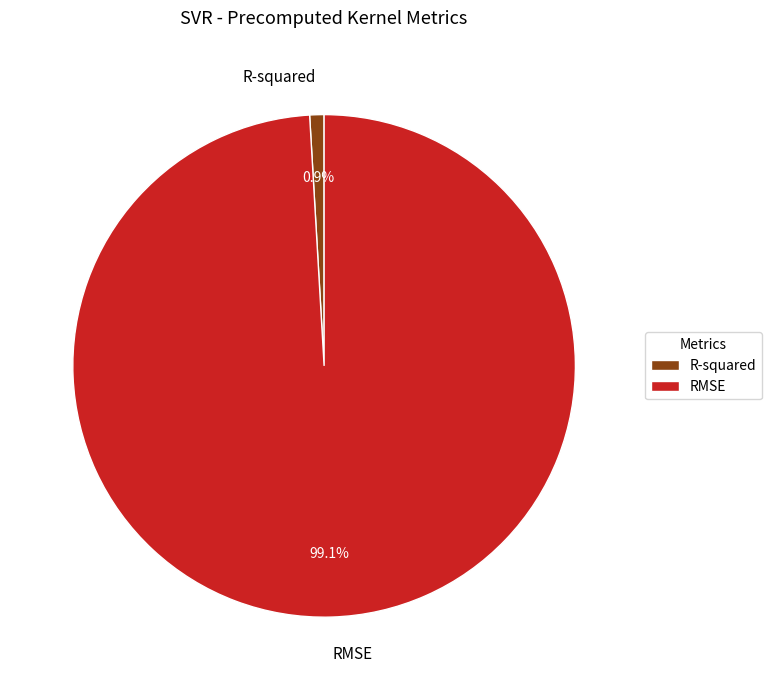

To the nearest percent, what is the average slice percentage?

50%